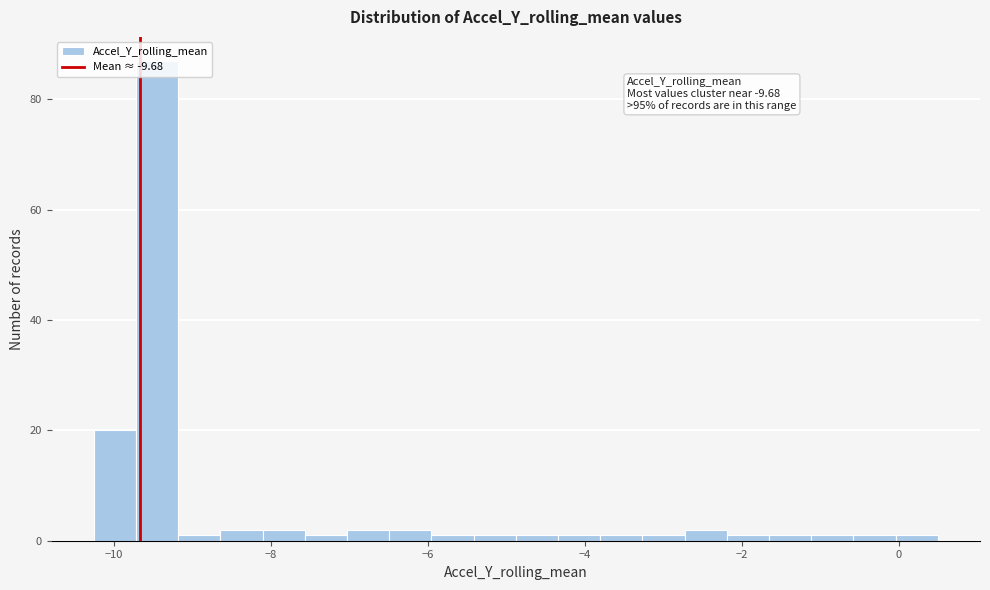

Around what value on the x-axis is the tallest bar? Give the approximate position of its centre, as read against the axis.

-9.4